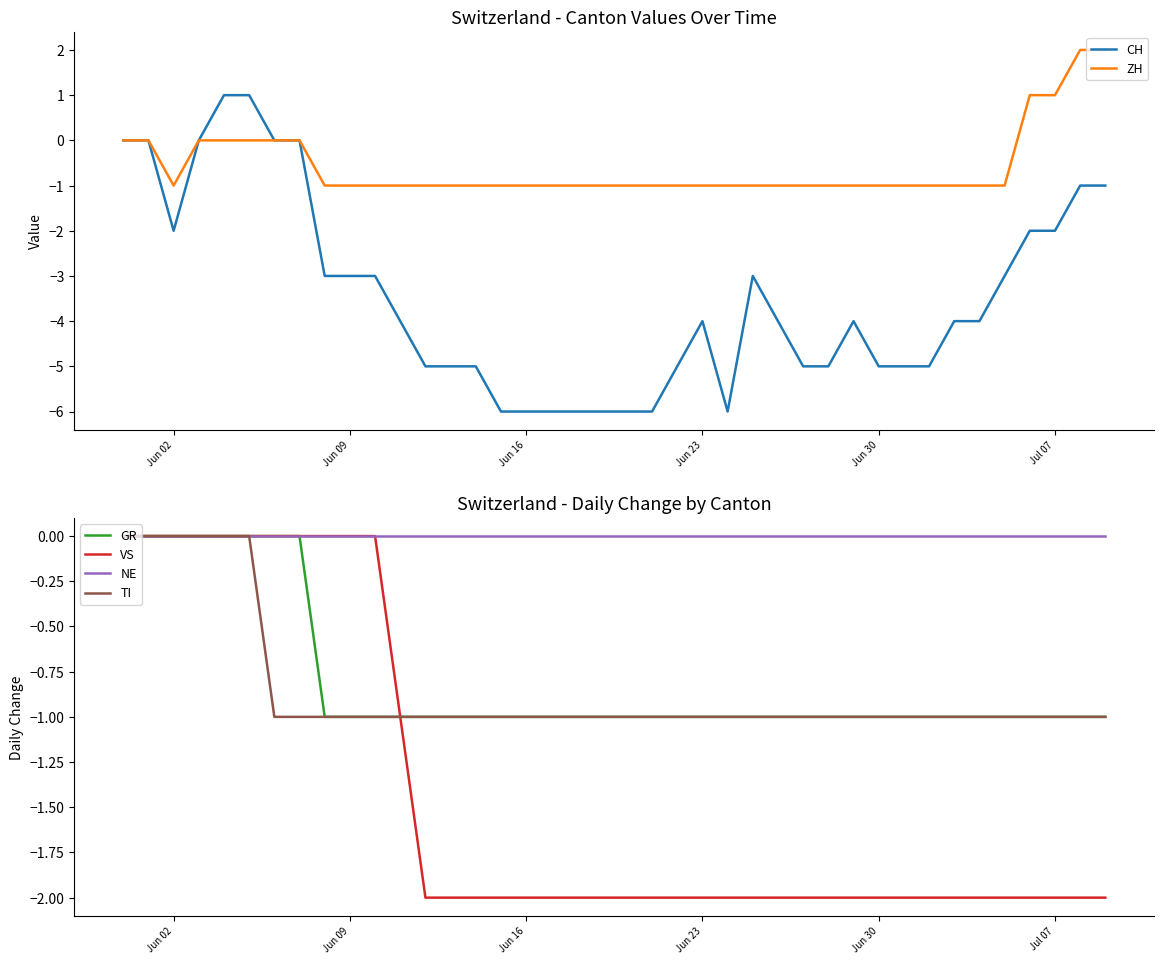

The value of ZH at Jun 23 is 0. True or false?

False